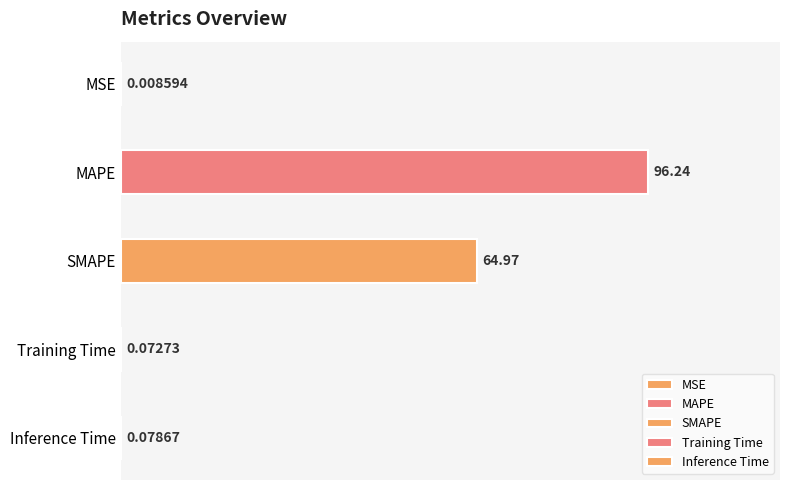

What is the label of the 4th bar from the right?

MAPE